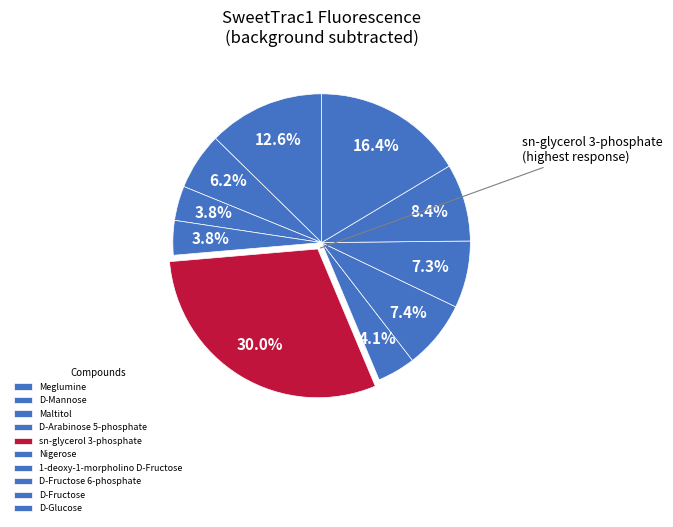

What is the smallest slice in the pie chart?

Maltitol